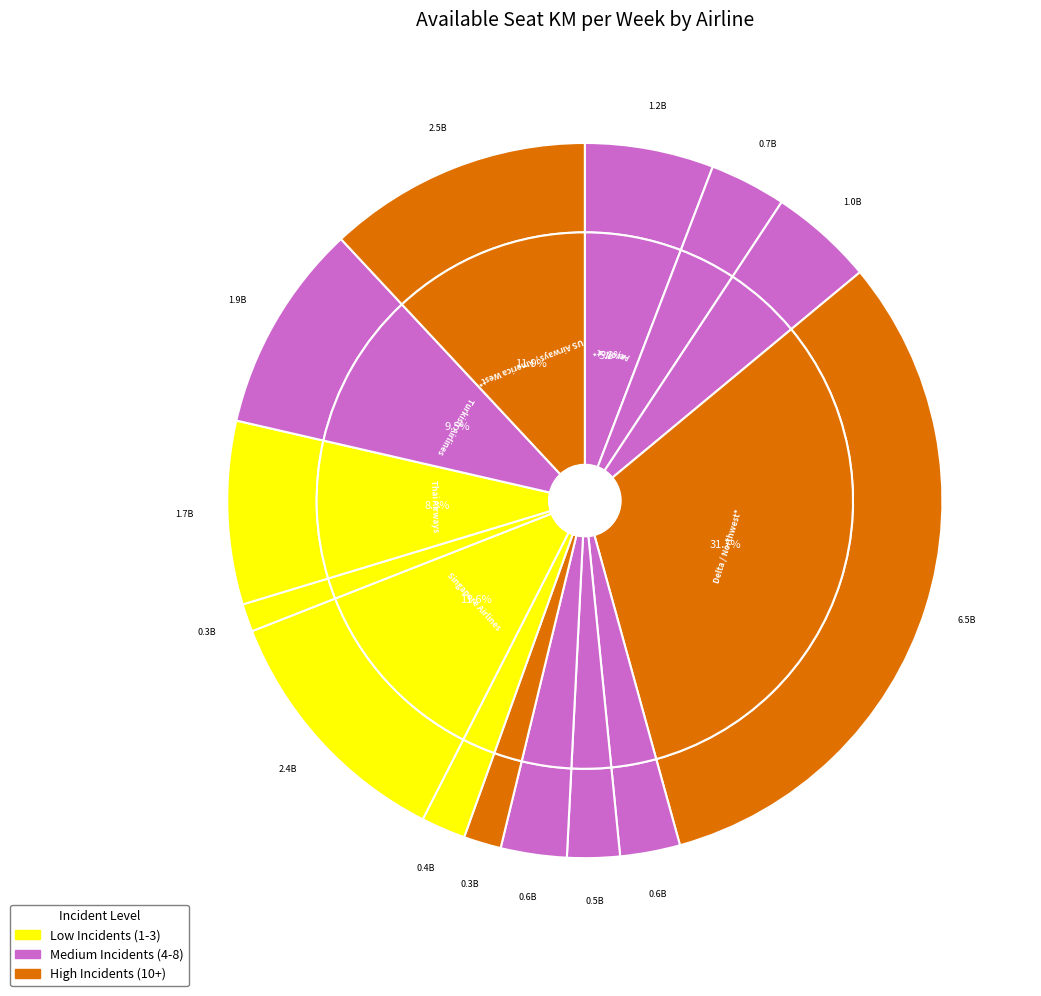

Is there a majority slice in this chart?

No